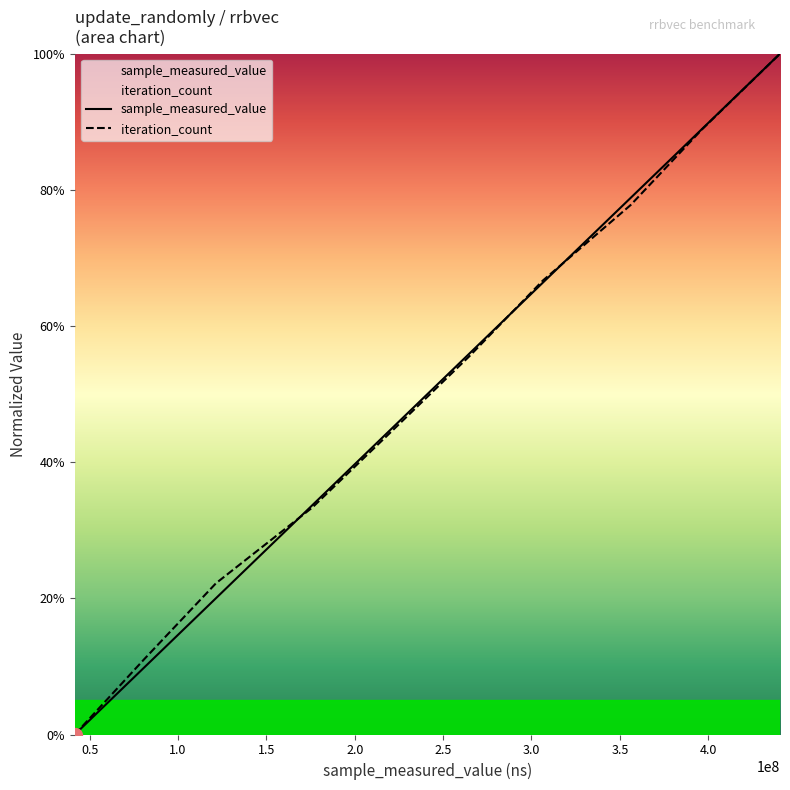

Where do iteration_count and sample_measured_value first cross each other?

40 and 40